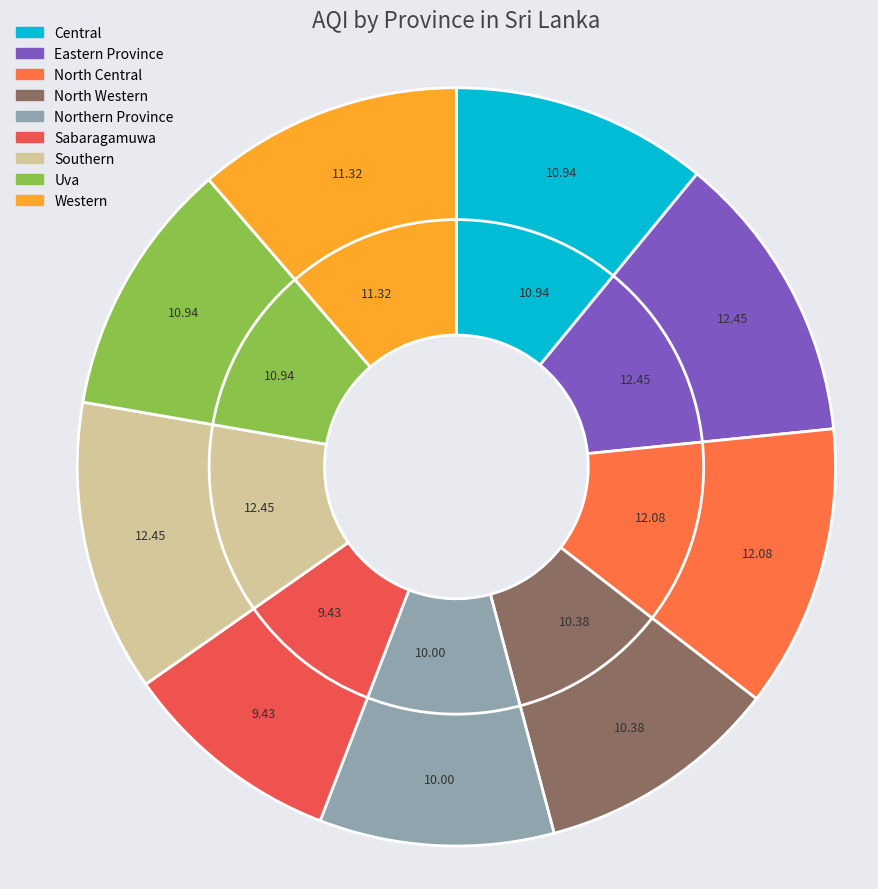

To the nearest percent, what is the combined percentage of Southern and Sabaragamuwa?

22%